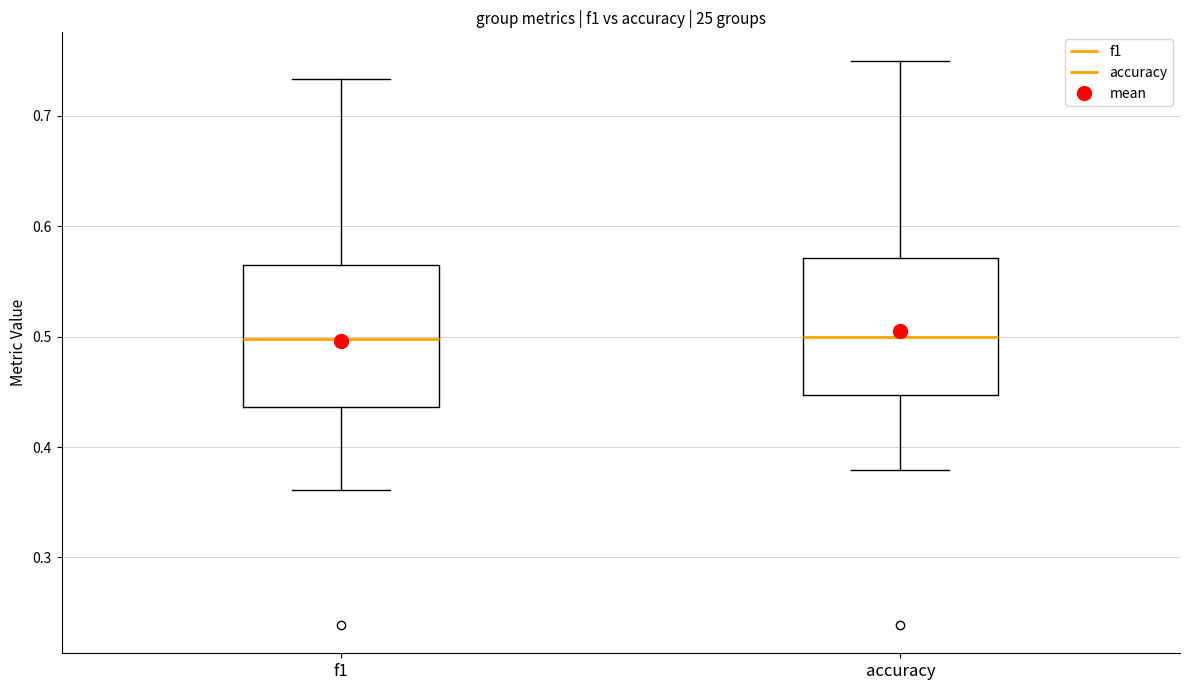

Reading left to right, transcribe this box plot: for each box, give where its median line is, the range the box spans, and where its two whiskers end, as read against the y-axis. The values are not printed on the chart, so give them approximately, as read against the axis.

f1: median 0.50, box 0.44 to 0.56, whiskers 0.36 to 0.73
accuracy: median 0.50, box 0.45 to 0.57, whiskers 0.38 to 0.75